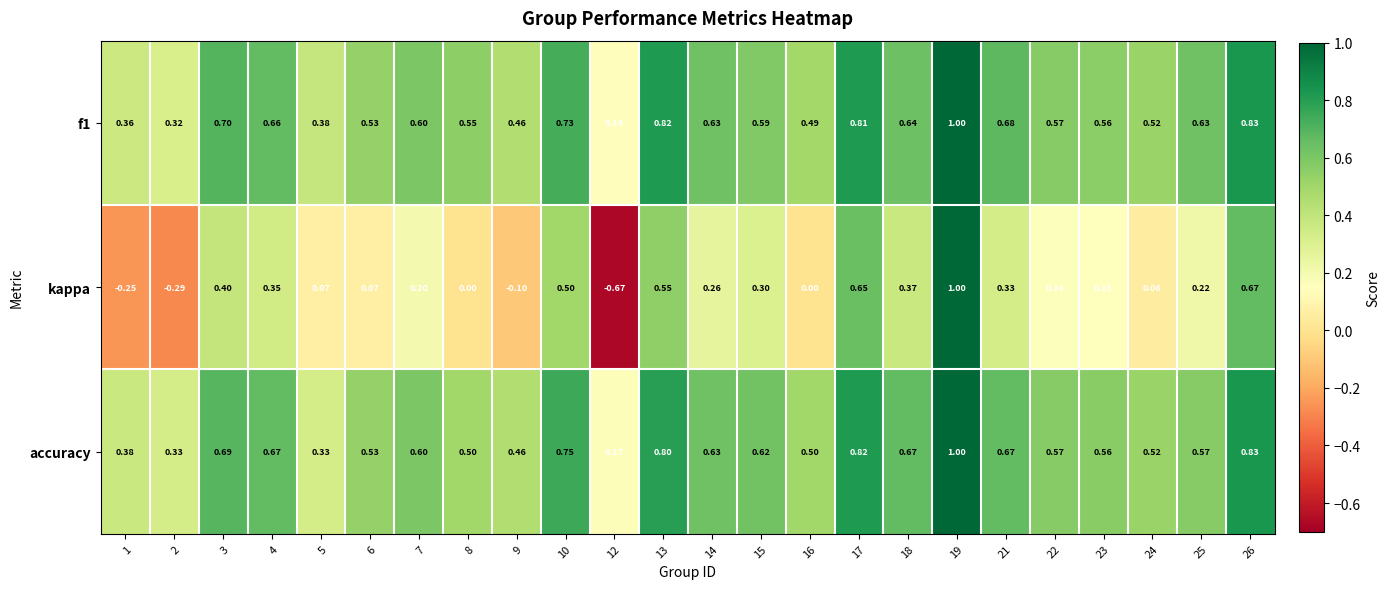

At which category does the chart reach its minimum across all series?

12